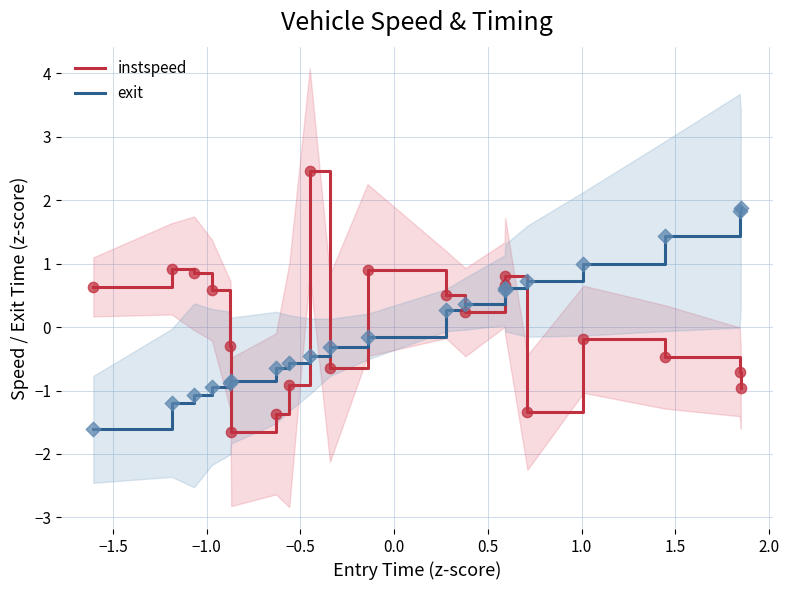

At how many categories does at least one series exceed 1?

4